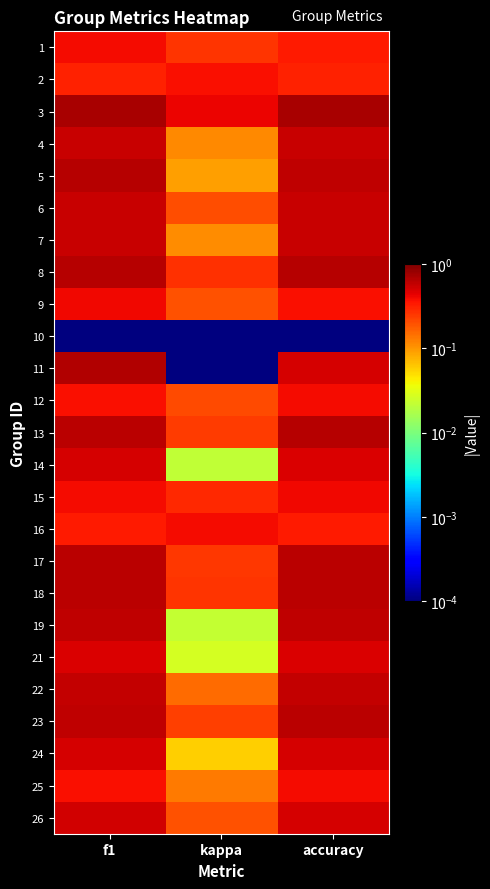

Rank the series by their maximum value, from lowest to highest.

10, 2, 12, 25, 1, 16, 9, 15, 21, 24, 14, 26, 6, 4, 7, 22, 19, 23, 17, 18, 8, 13, 5, 11, 3